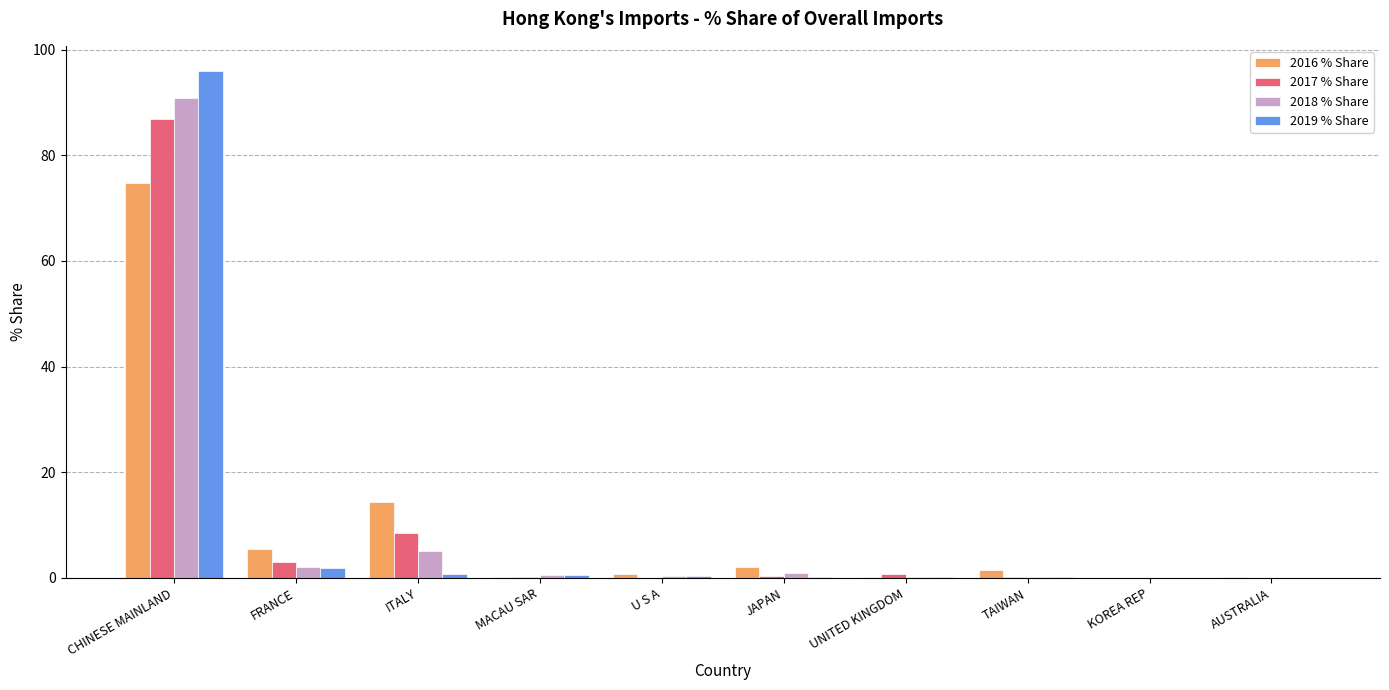

What is the maximum value shown in the chart?

95.9